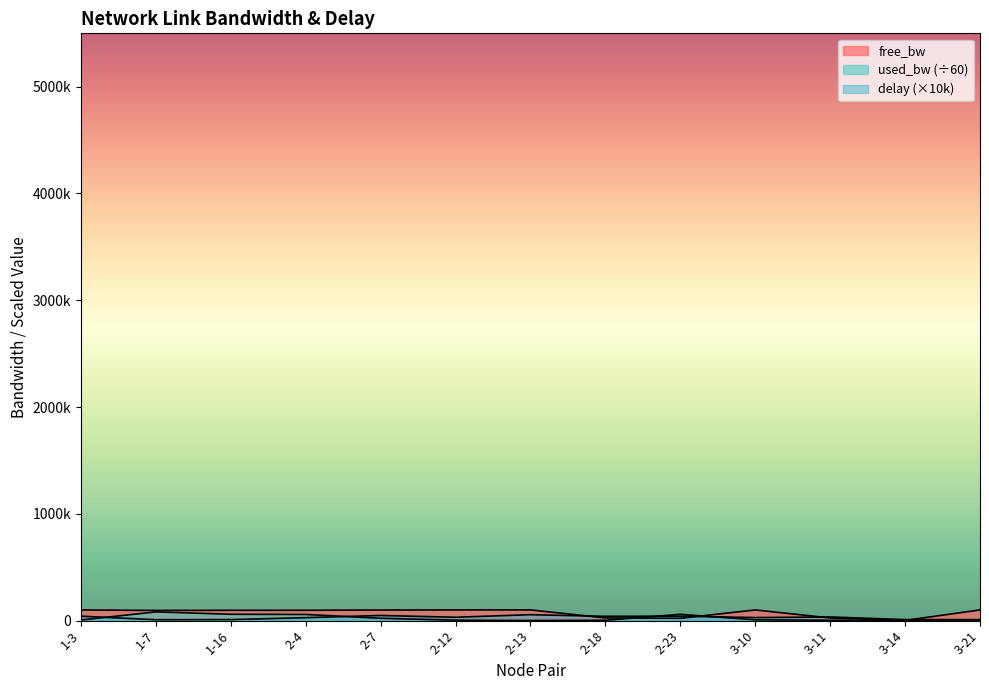

What are all the series names shown in the legend?

free_bw, used_bw, delay